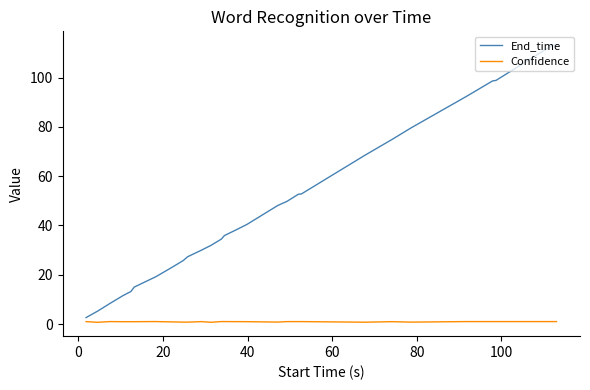

Which series has the widest spread of values?

End_time